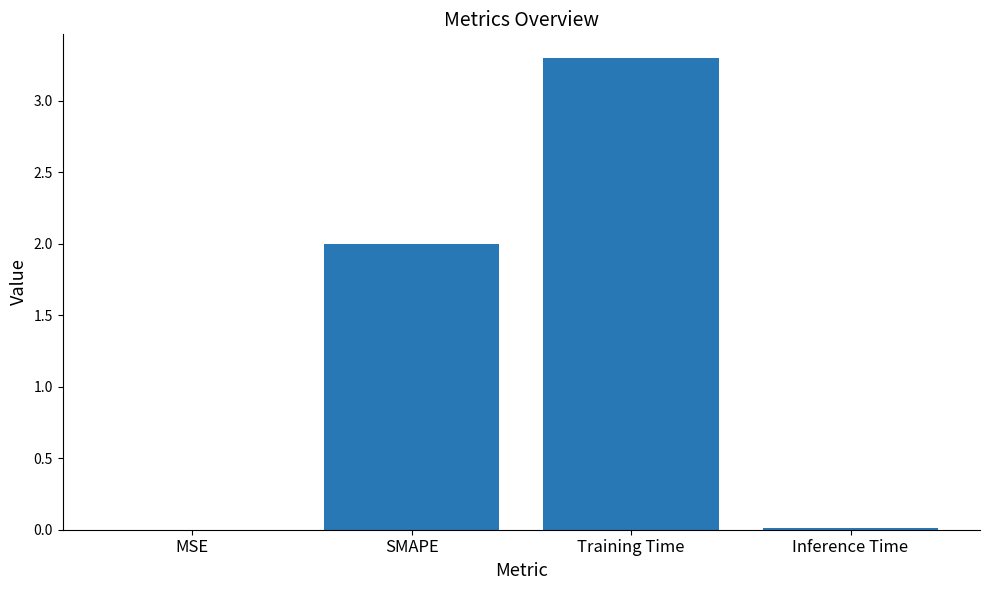

What is the approximate value at Training Time?

3.3